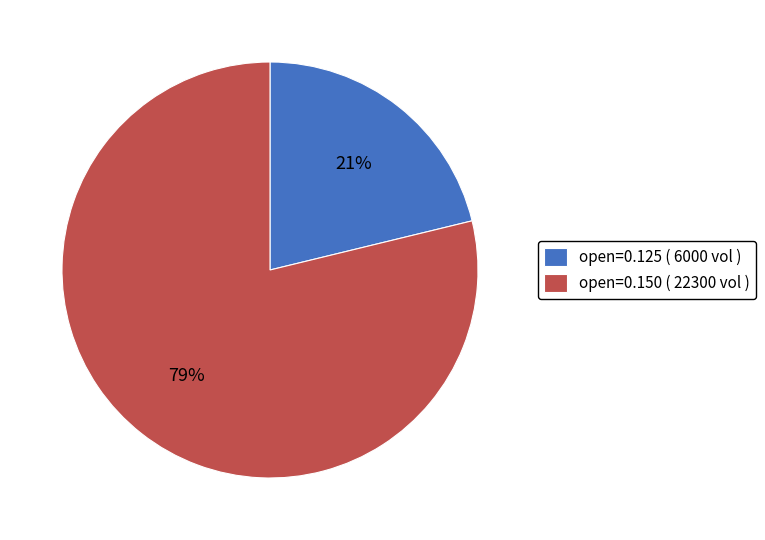

What is the smallest slice in the pie chart?

open=0.125 ( 6000 vol )